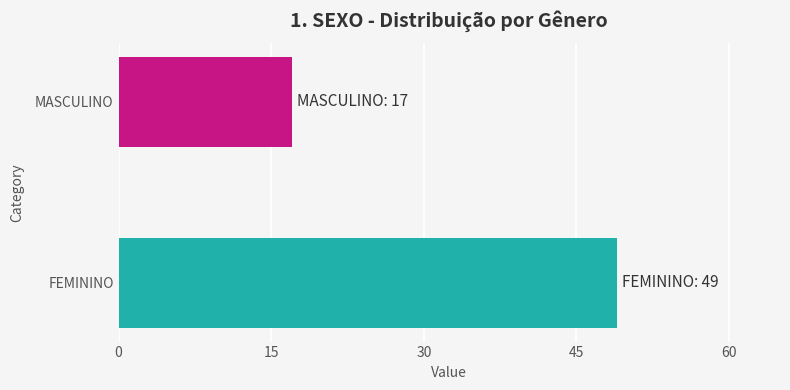

List the labels in order of value, smallest first.

MASCULINO, FEMININO